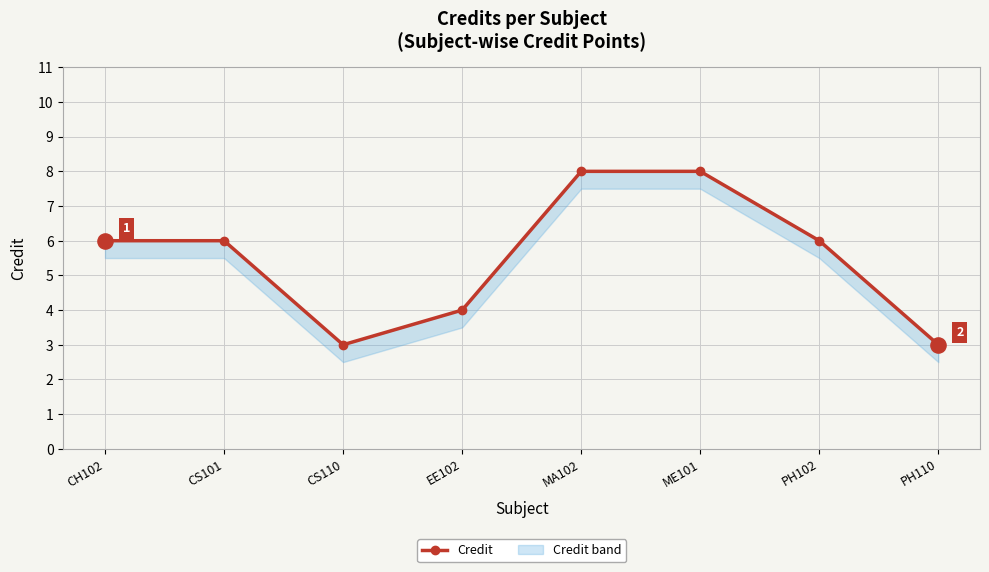

What is the change in value from CS110 to ME101?

+5